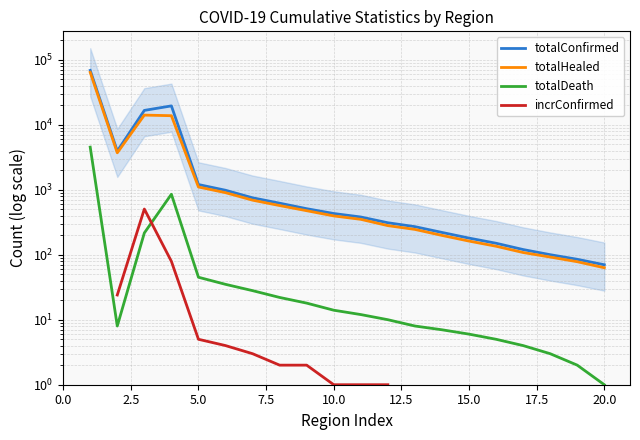

What are all the series names shown in the legend?

totalConfirmed, totalHealed, totalDeath, incrConfirmed